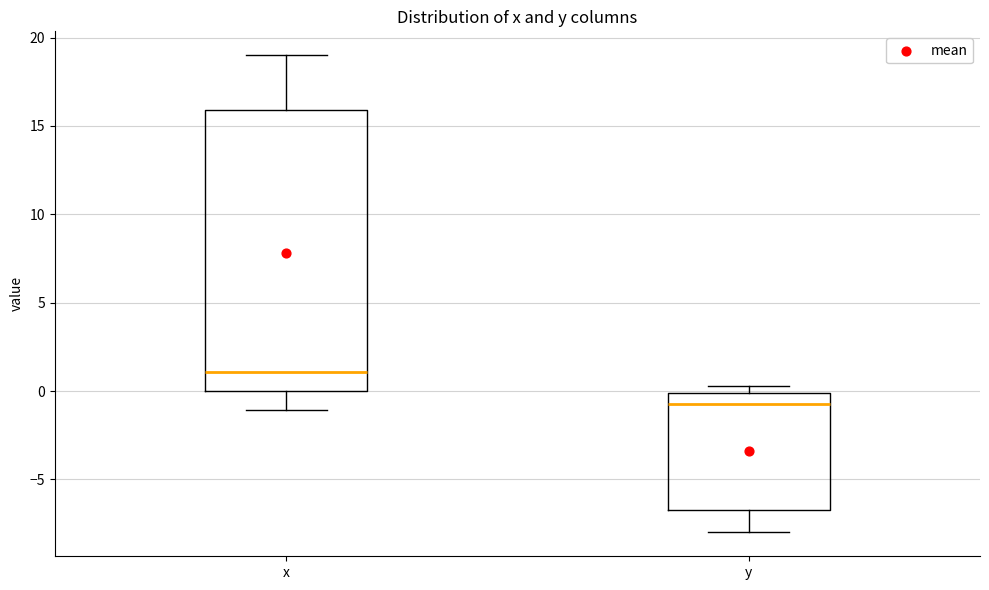

Reading left to right, transcribe this box plot: for each box, give where its median line is, the range the box spans, and where its two whiskers end, as read against the y-axis. The values are not printed on the chart, so give them approximately, as read against the axis.

x: median 1.0, box 0.0 to 16.0, whiskers -1.0 to 19.0
y: median -0.5, box -6.5 to 0.0, whiskers -8.0 to 0.5